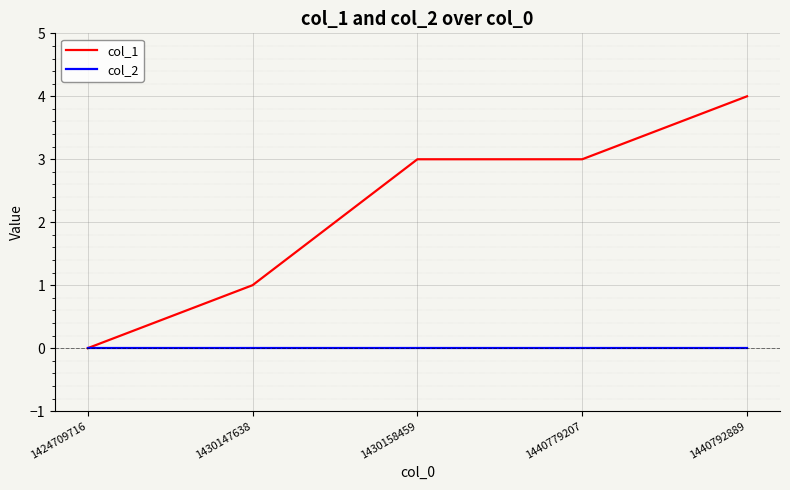

Which series has the largest range (max minus min)?

col_1